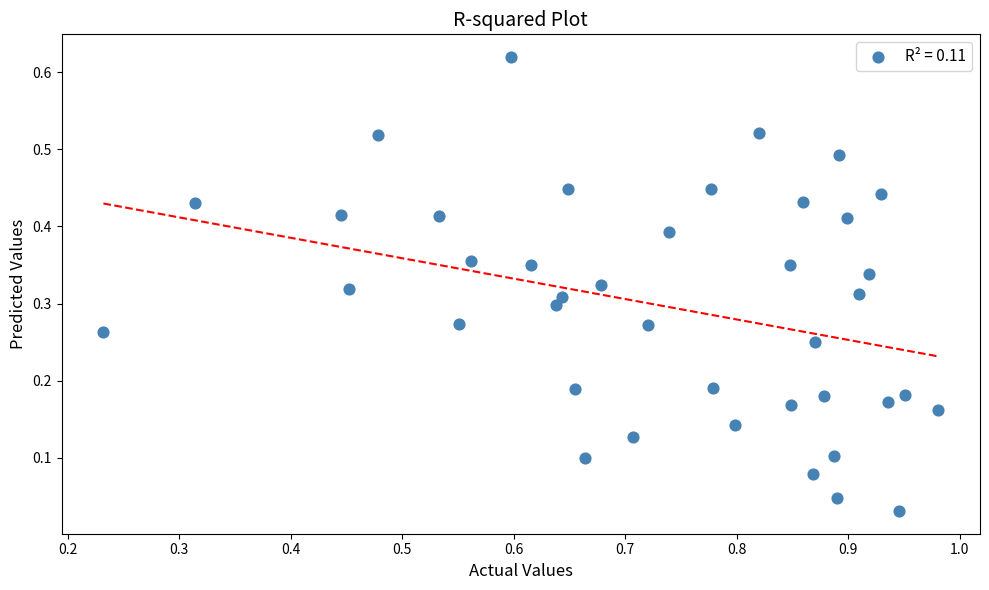

What is the range of X values (max minus min)?

0.7